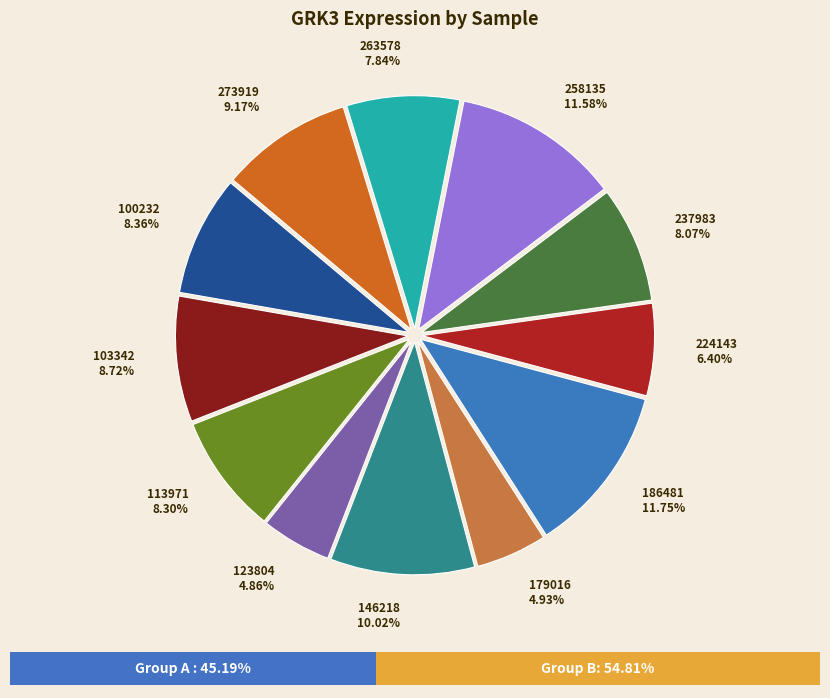

Is there a majority slice in this chart?

No